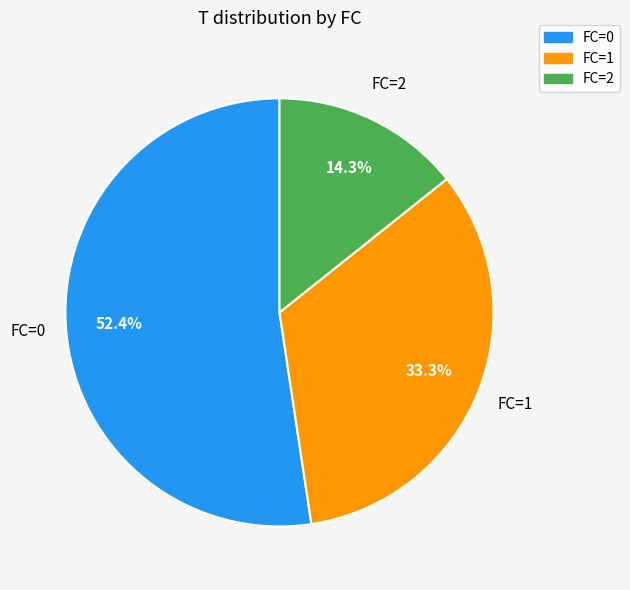

What portion of the pie excludes FC=1?

66.7%